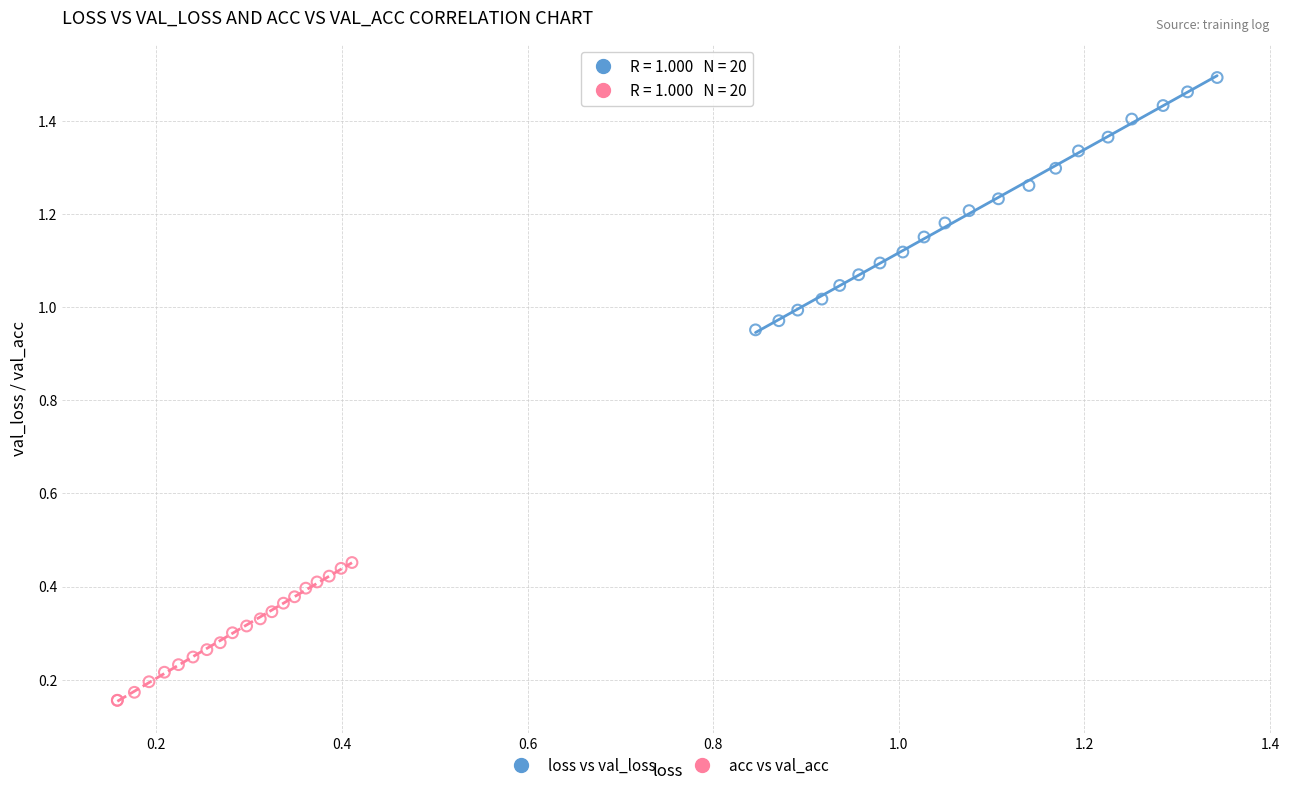

Which series reaches the minimum Y coordinate?

acc vs val_acc